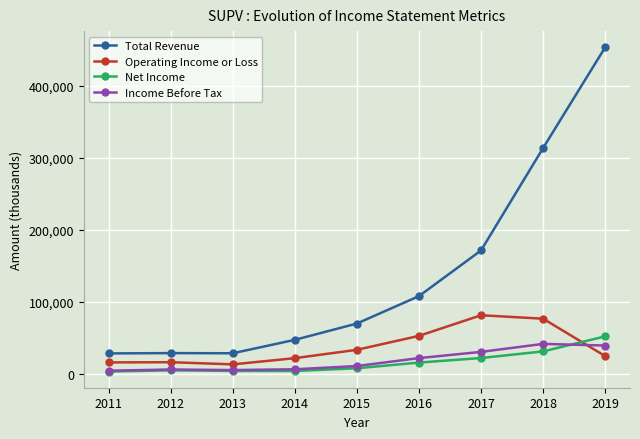

What is the maximum value for Income Before Tax?

42100